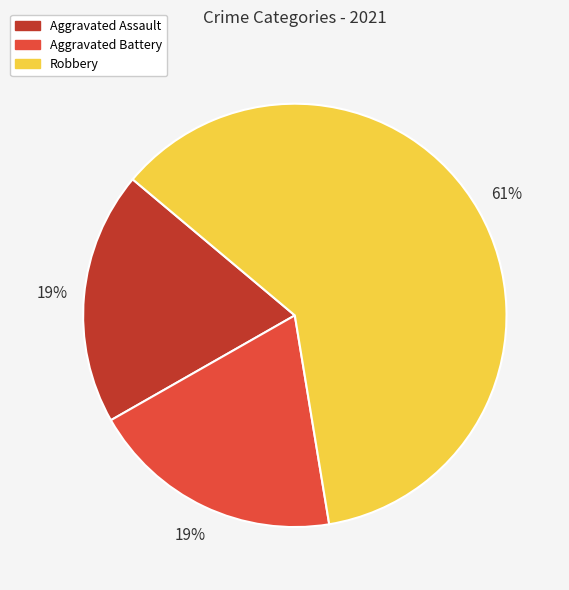

To the nearest percent, what portion does Aggravated Assault represent?

19%